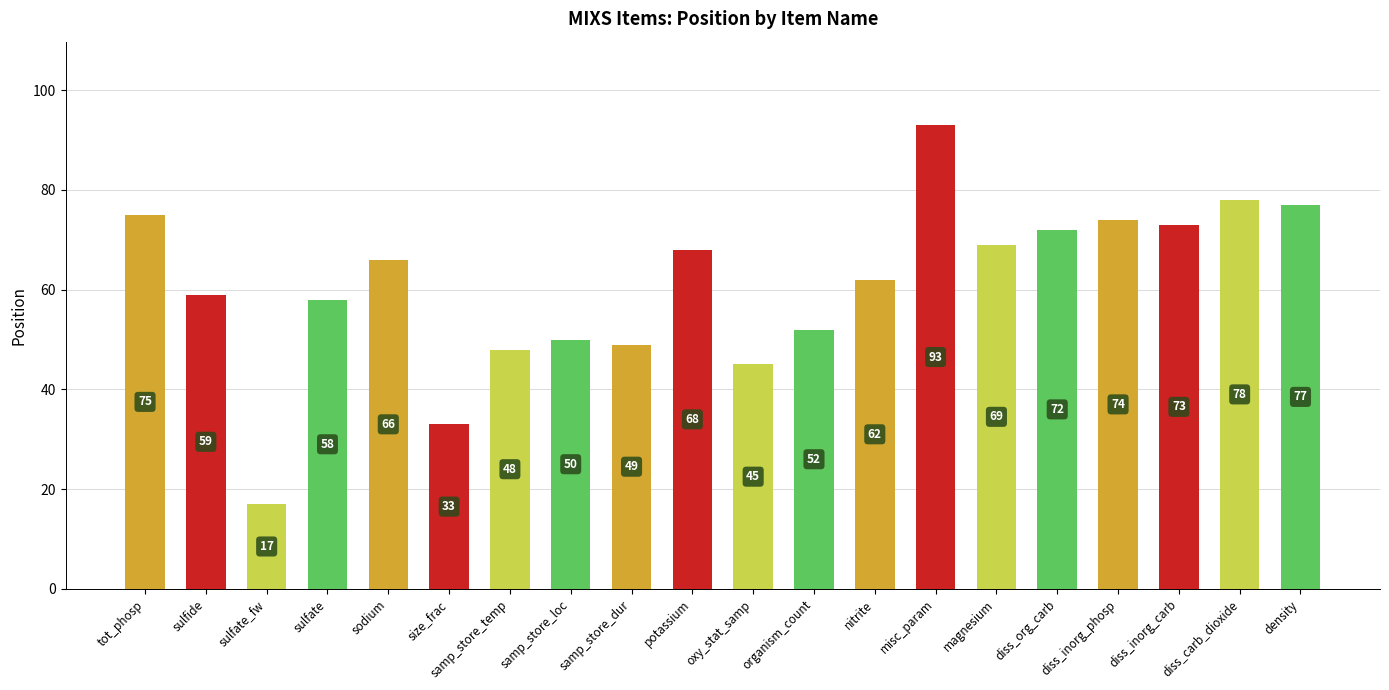

Which category has the lowest value across all series?

sulfate_fw